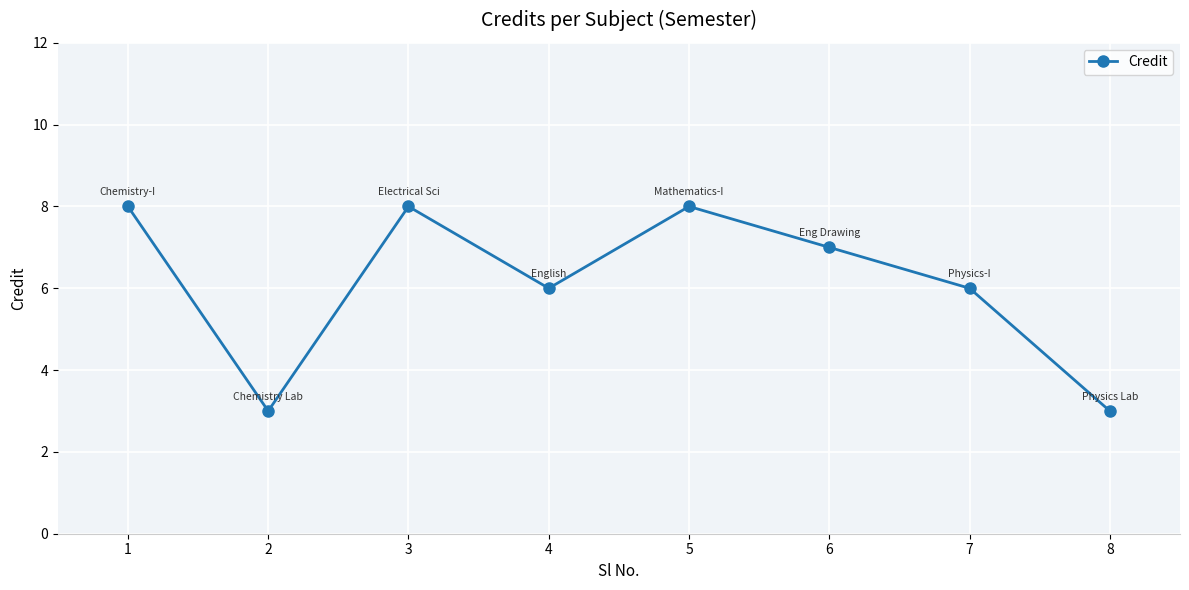

Does the chart have visible grid lines?

Yes